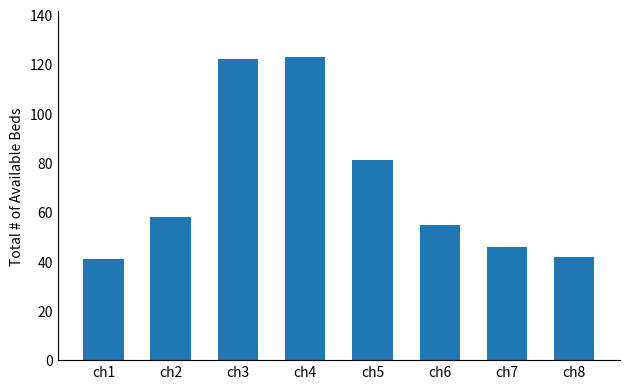

What is the value of the 4th bar from the left?

123